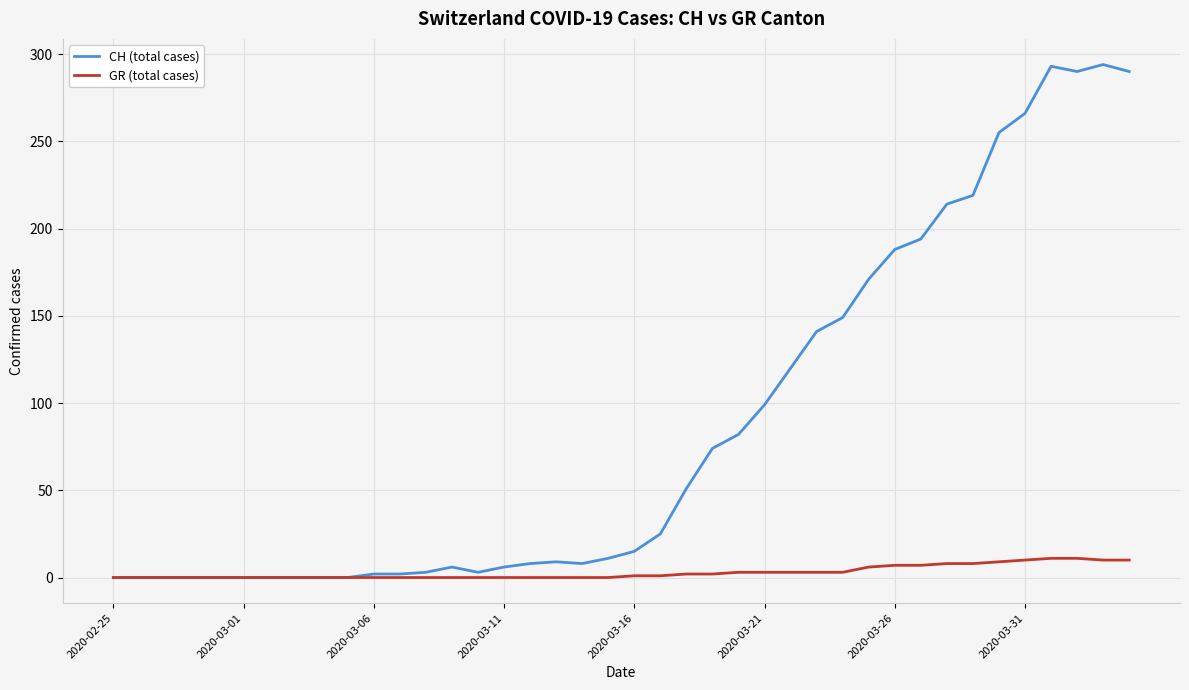

List the series in order of their overall mean, lowest first.

GR (total cases), CH (total cases)